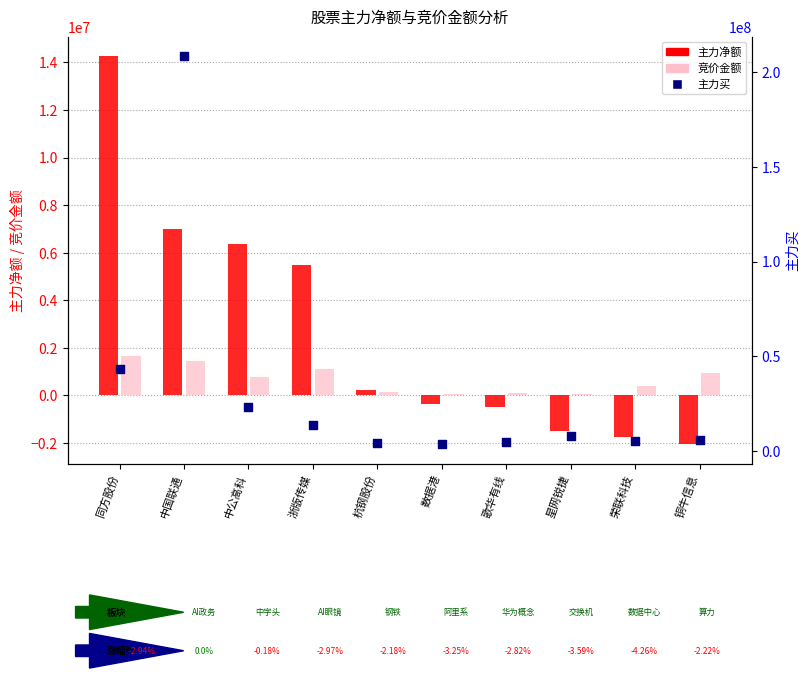

At how many categories does at least one series exceed 158080271?

1